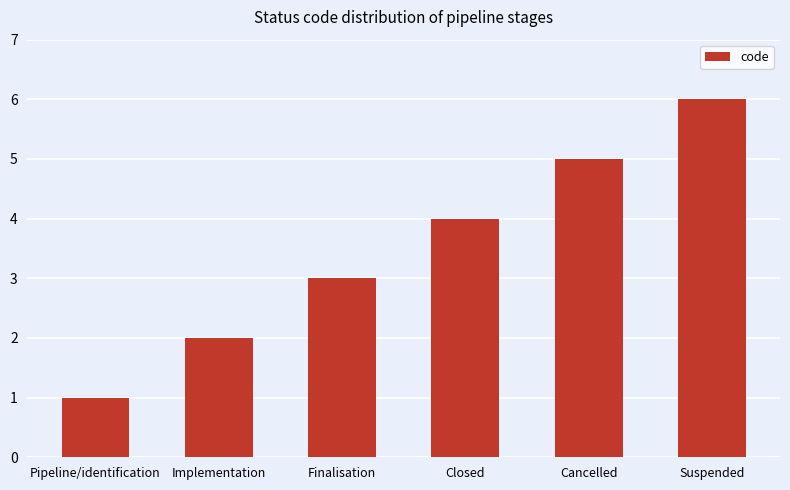

The chart shows a value of 5 at Cancelled. True or false?

True